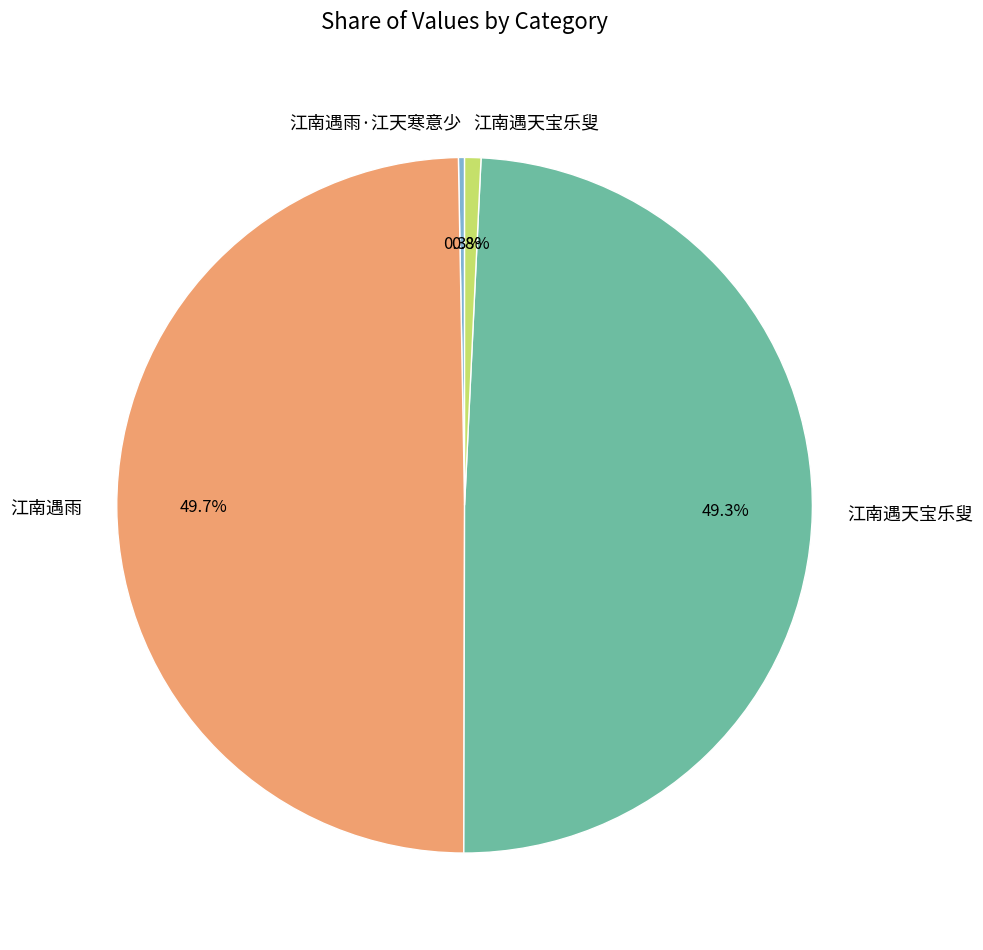

Which category has the smallest portion of the pie?

江南遇雨·江天寒意少